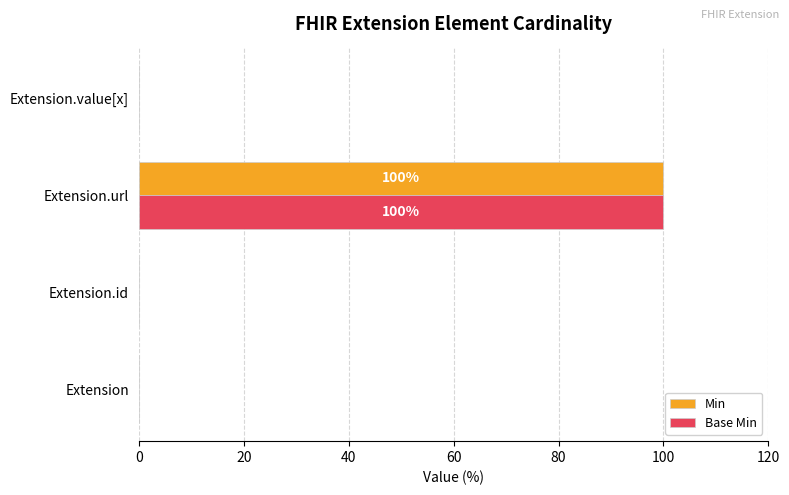

True or false: Min has a value of 46 at Extension.value[x].

False